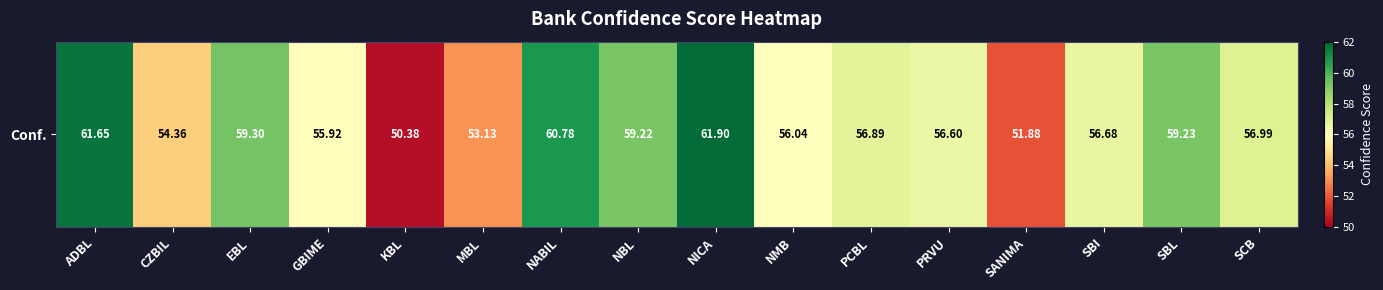

List the labels in order of value, largest first.

NICA, ADBL, NABIL, EBL, SBL, NBL, SCB, PCBL, SBI, PRVU, NMB, GBIME, CZBIL, MBL, SANIMA, KBL